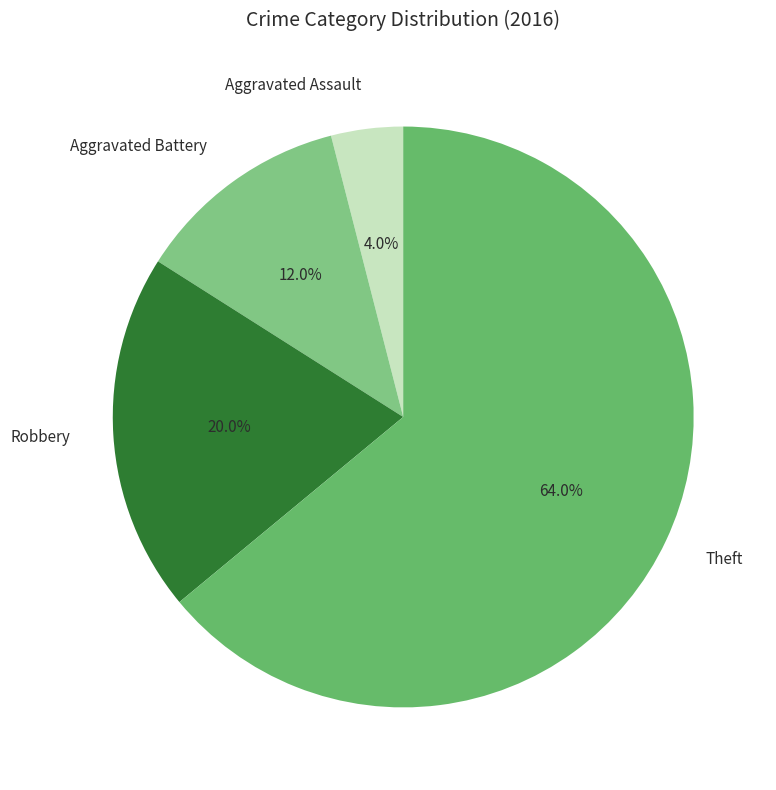

Which category has the smallest portion of the pie?

Aggravated Assault